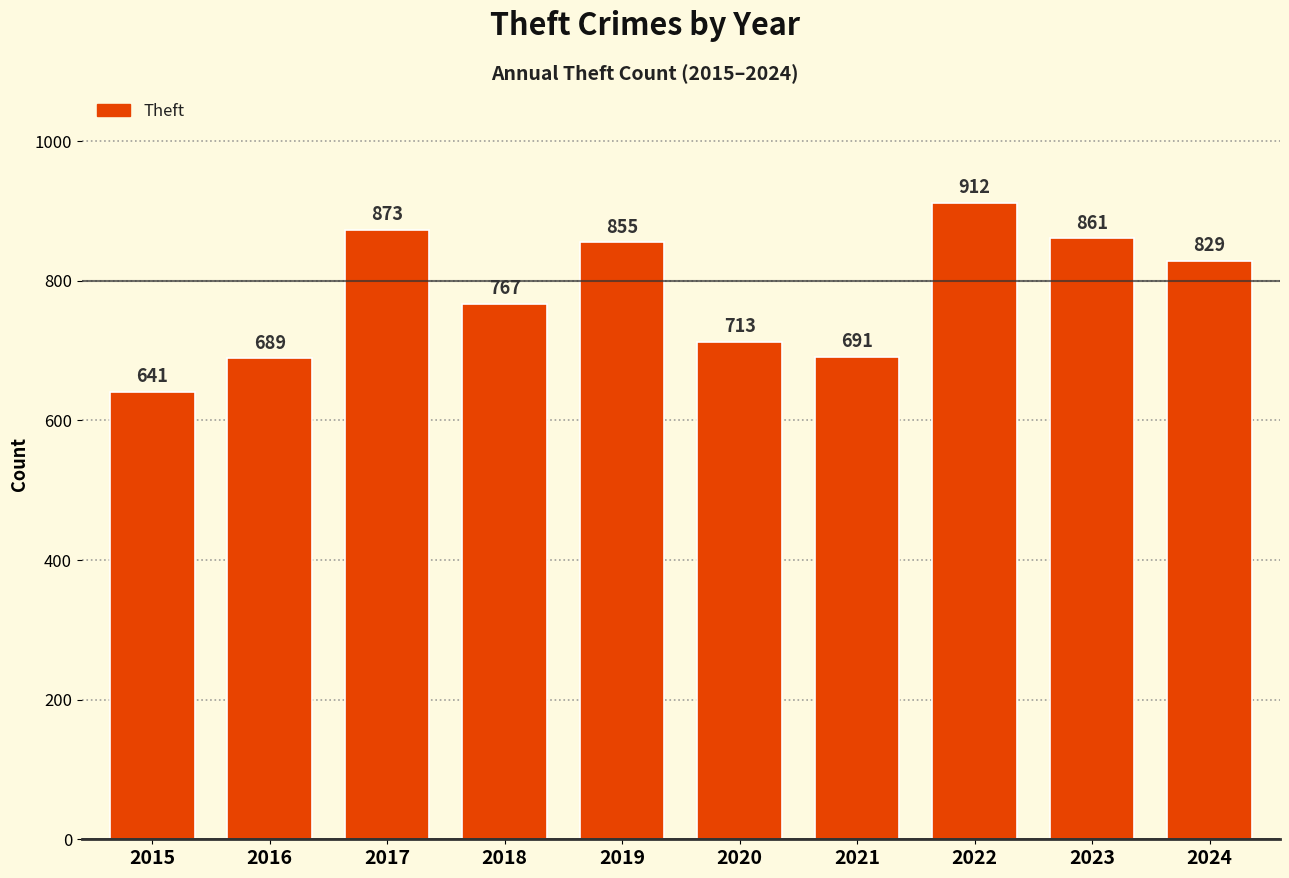

Are the bars grouped side by side (vs. stacked)?

No